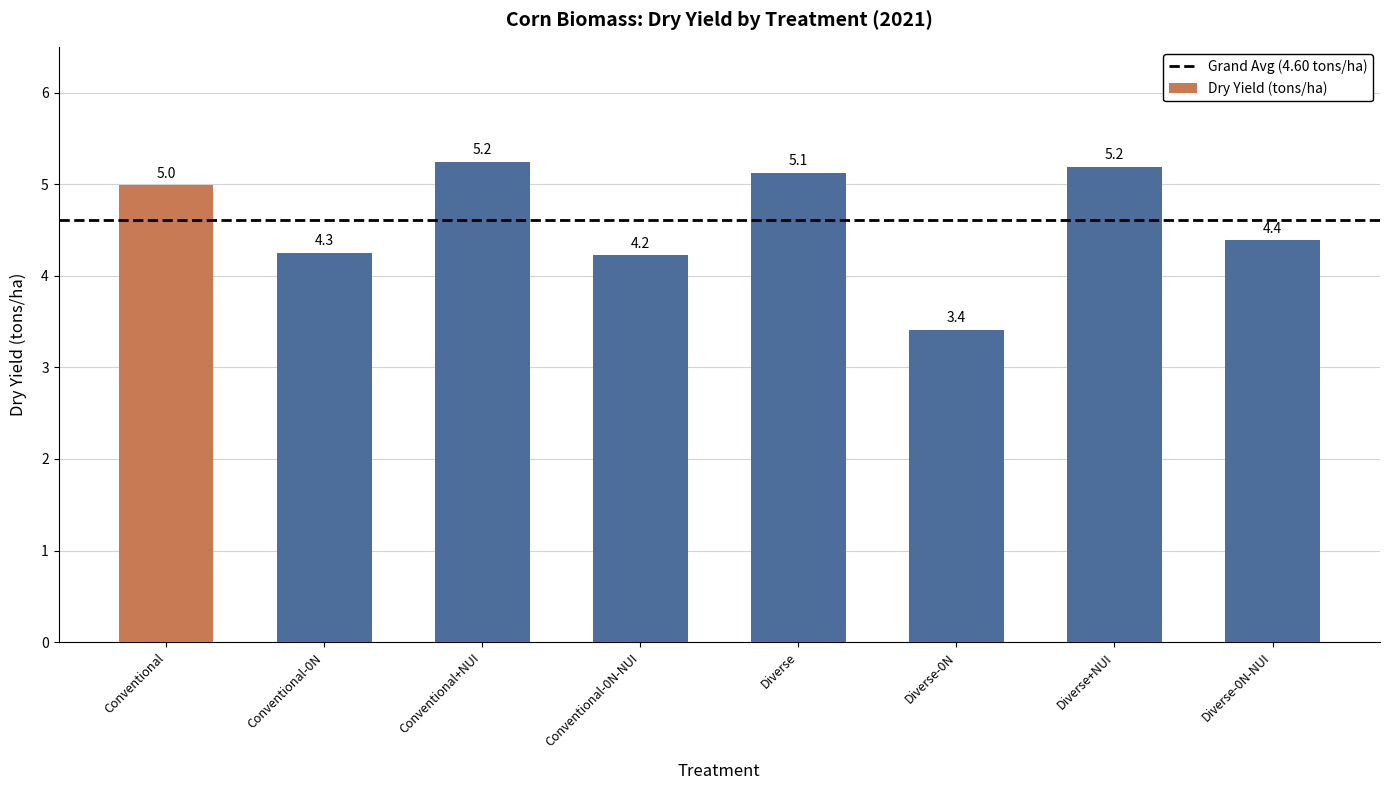

What is the average value?

4.6